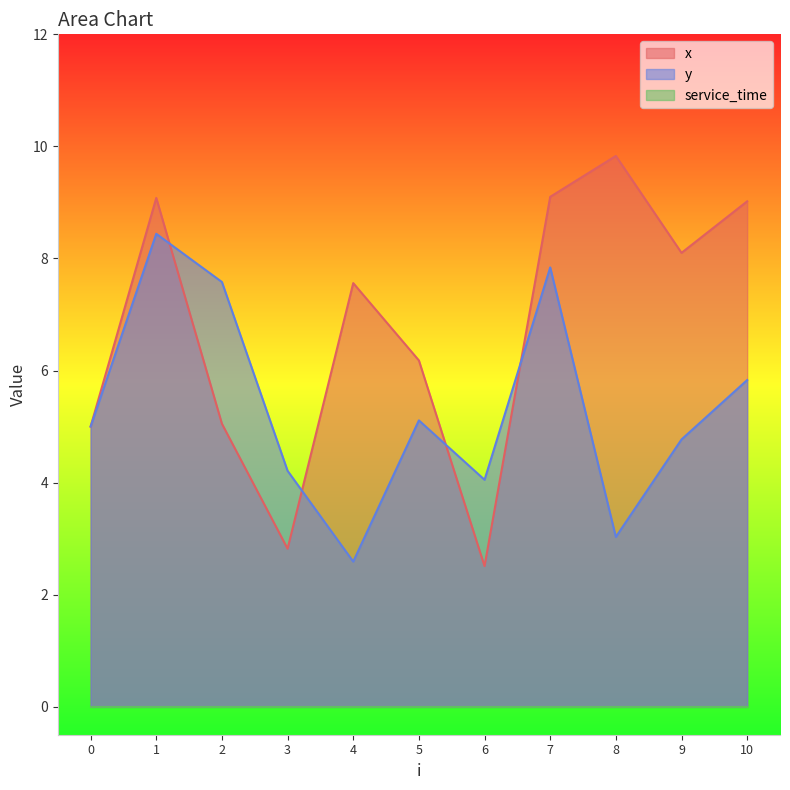

Which category has the highest value across all series?

8